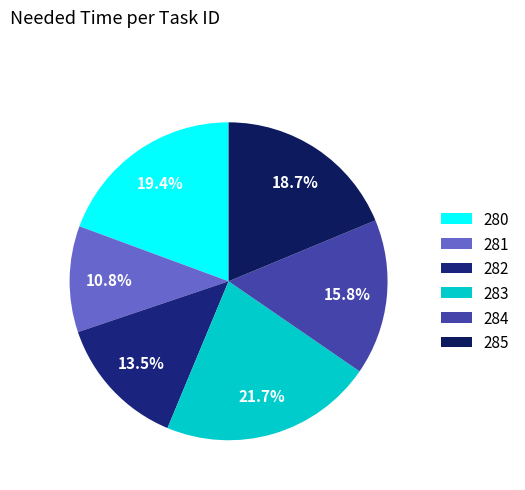

Is 284 the majority of the pie?

No